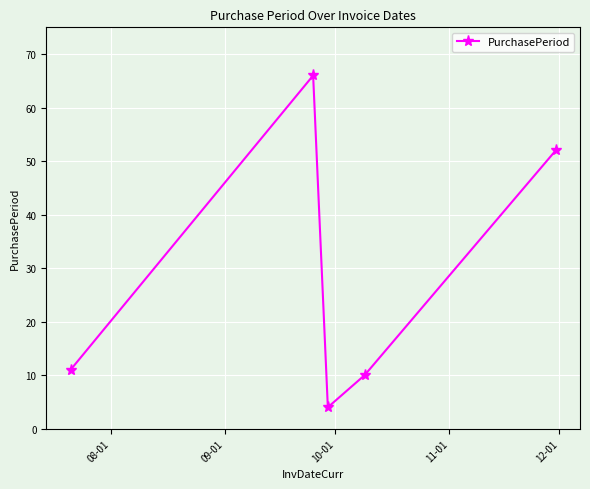

How many interior local peaks (higher than both neighbors) does the data have?

1